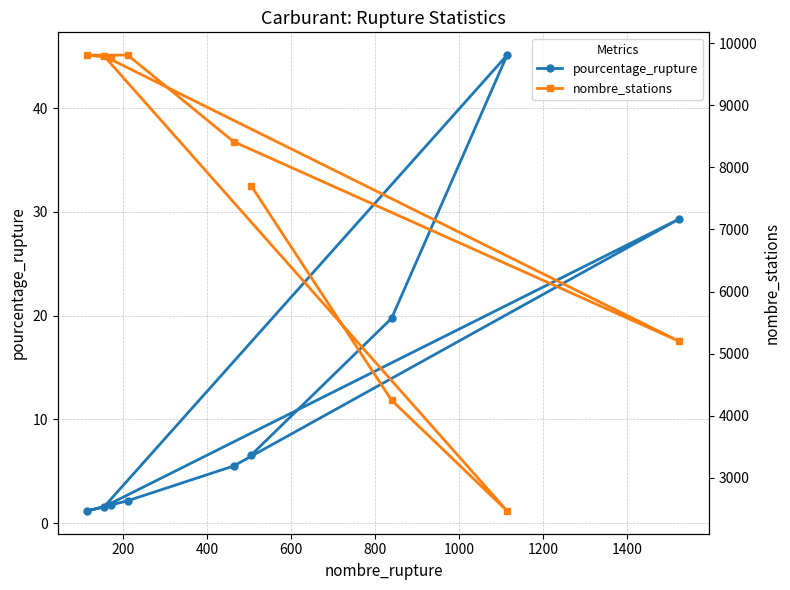

Is it true that pourcentage_rupture equals 48.1 at 800?

False